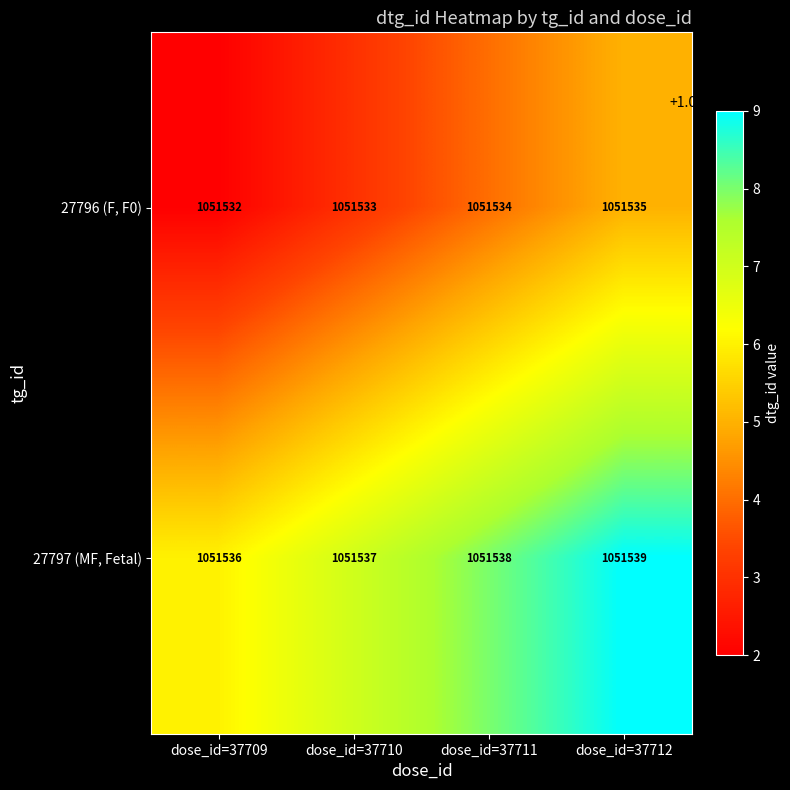

What is the difference between the highest and lowest values at dose_id=37711?

4